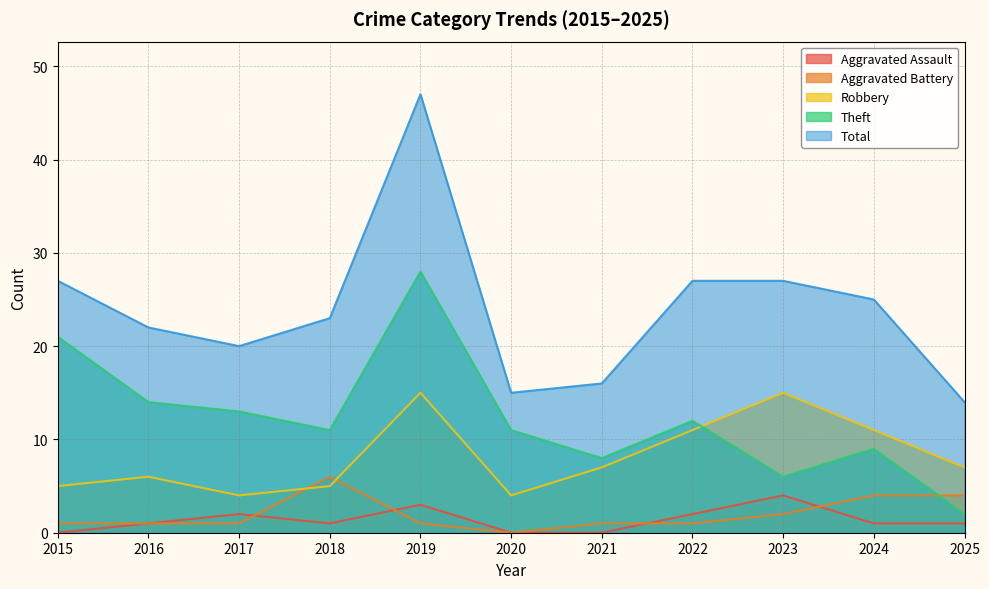

Reading left to right, transcribe all the data shown in this chart.

Aggravated Assault: 2015=0	2016=1	2017=2	2018=1	2019=3	2020=0	2021=0	2022=2	2023=4	2024=1	2025=1
Aggravated Battery: 2015=1	2016=1	2017=1	2018=6	2019=1	2020=0	2021=1	2022=1	2023=2	2024=4	2025=4
Robbery: 2015=5	2016=6	2017=4	2018=5	2019=15	2020=4	2021=7	2022=11	2023=15	2024=11	2025=7
Theft: 2015=21	2016=14	2017=13	2018=11	2019=28	2020=11	2021=8	2022=12	2023=6	2024=9	2025=2
Total: 2015=27	2016=22	2017=20	2018=23	2019=47	2020=15	2021=16	2022=27	2023=27	2024=25	2025=14